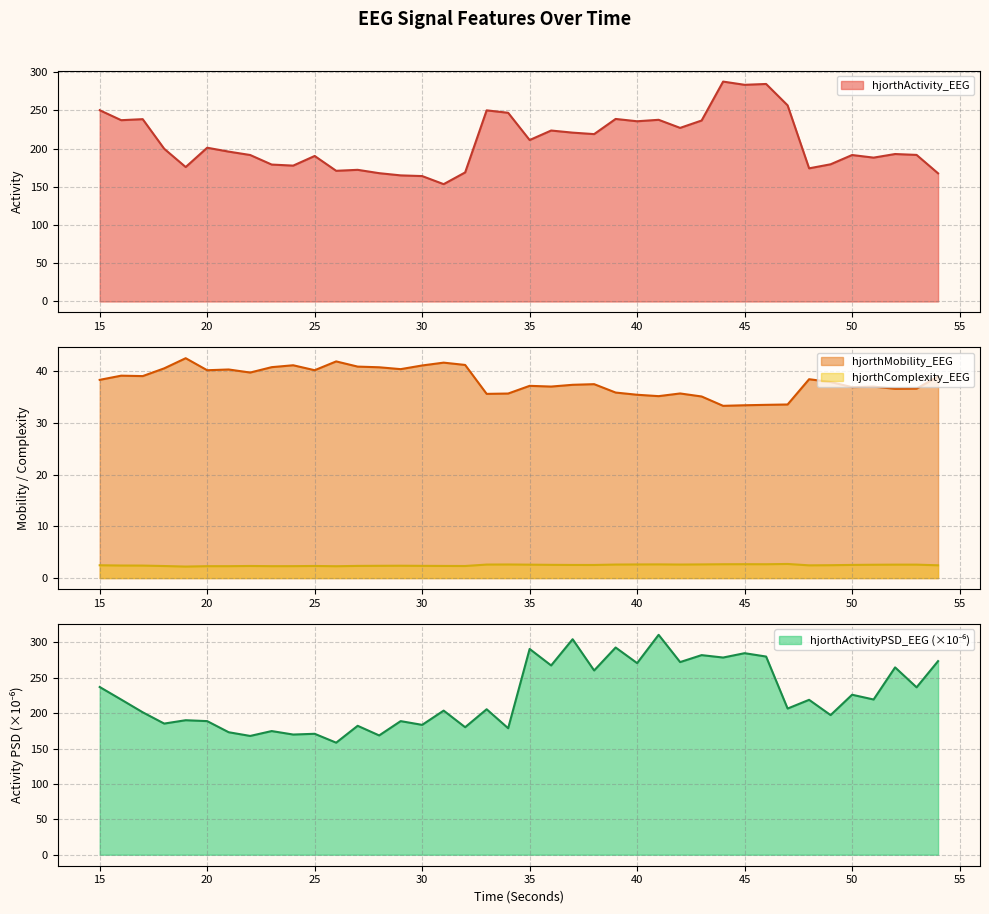

Which series changed the most between 49 and 52?

hjorthActivityPSD_EEG